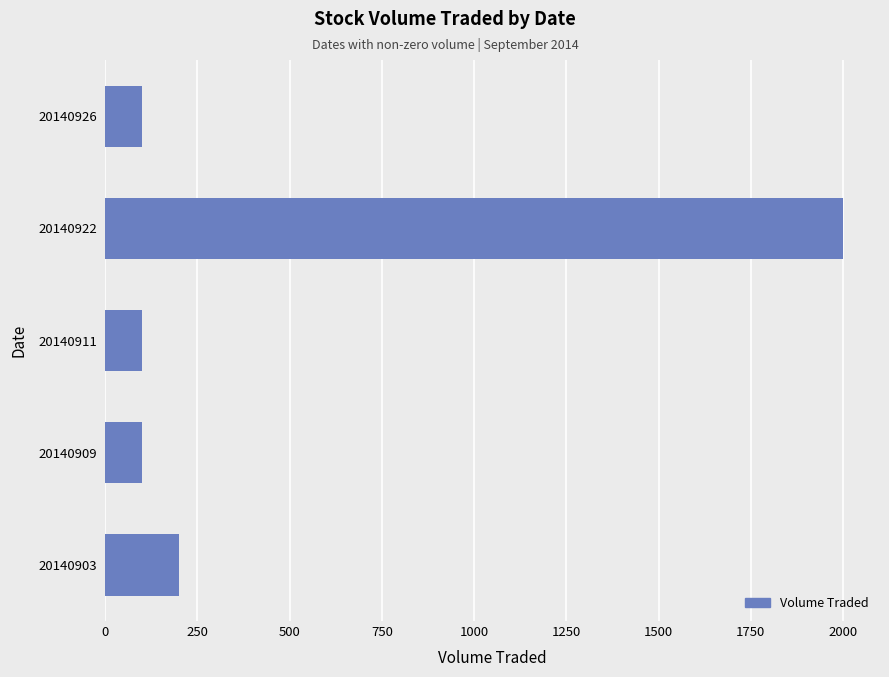

Is it true that the value at 20140922 is 476?

False